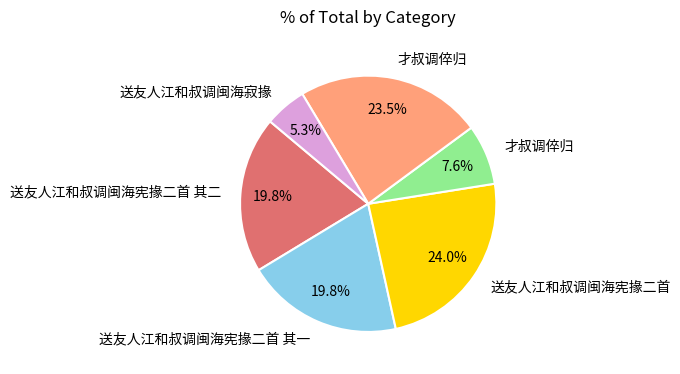

How many segments does this pie chart have?

6